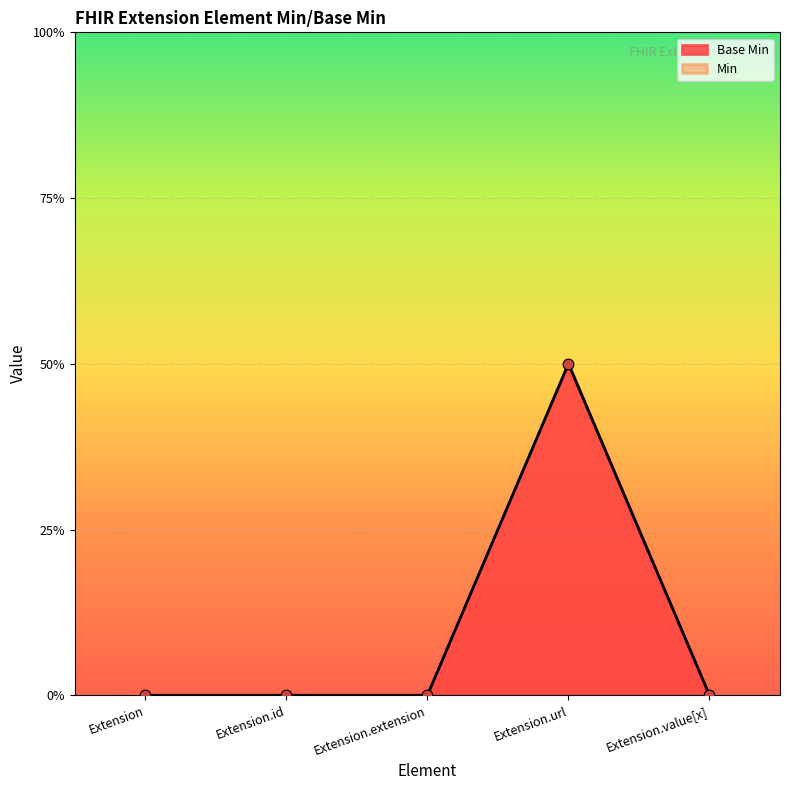

Between Extension.value[x] and Extension.id, which is larger?

Extension.value[x]